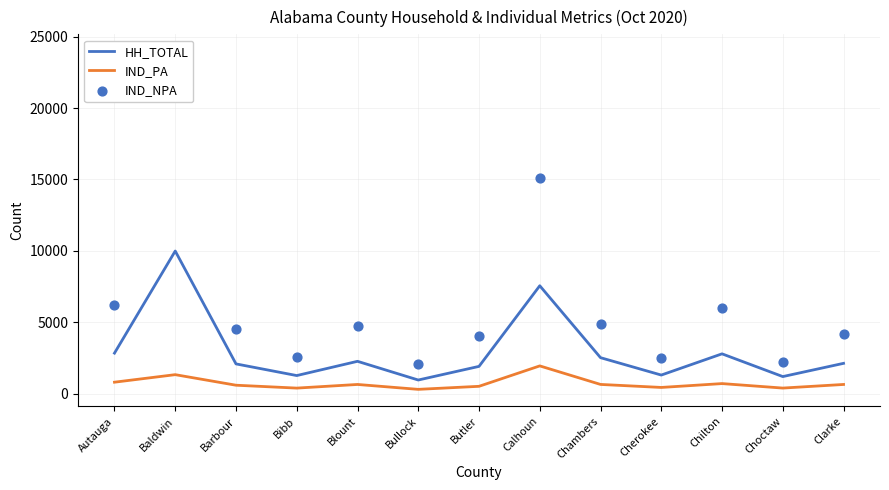

Which series has the largest total across all categories?

IND_NPA